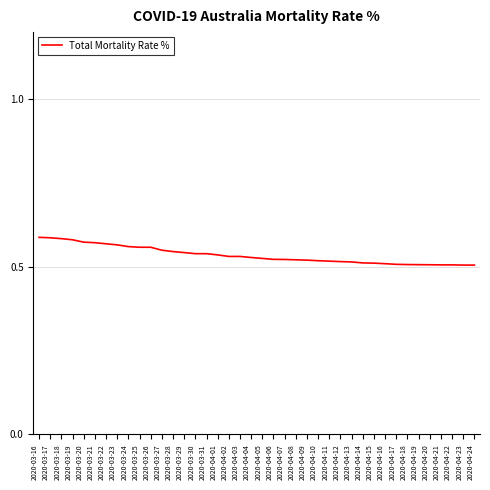

What position from the left is 2020-04-14?

30